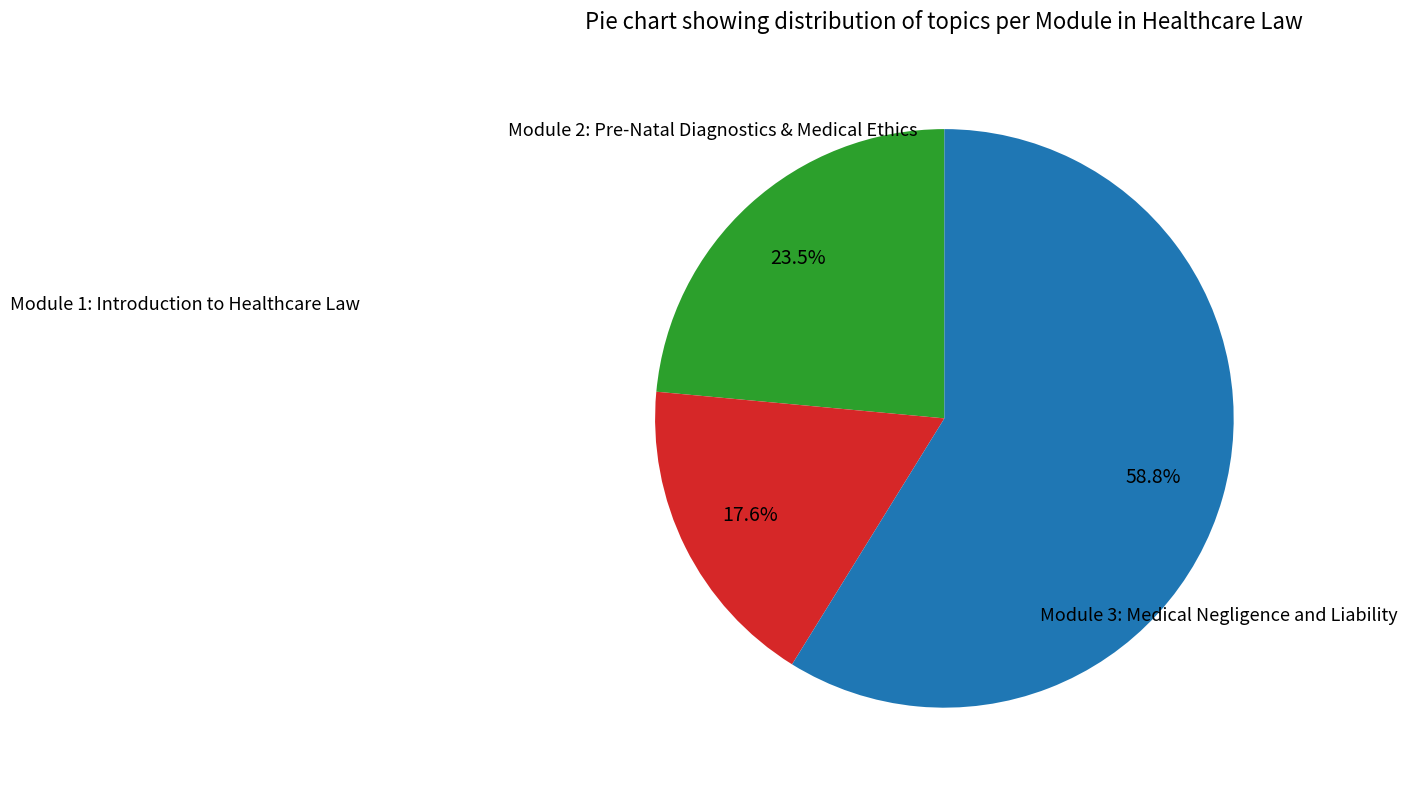

Count the number of slices in the pie.

3